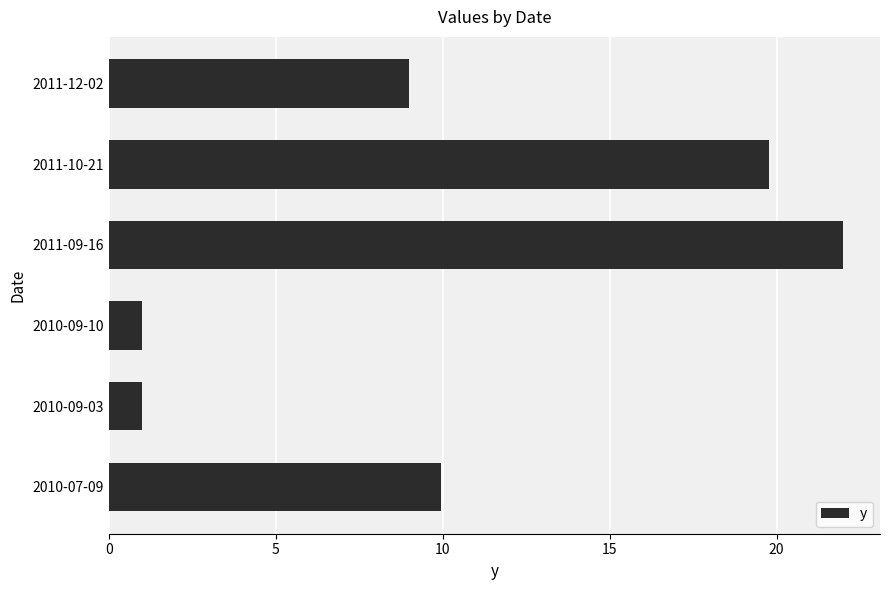

Count the number of categories in the chart.

6